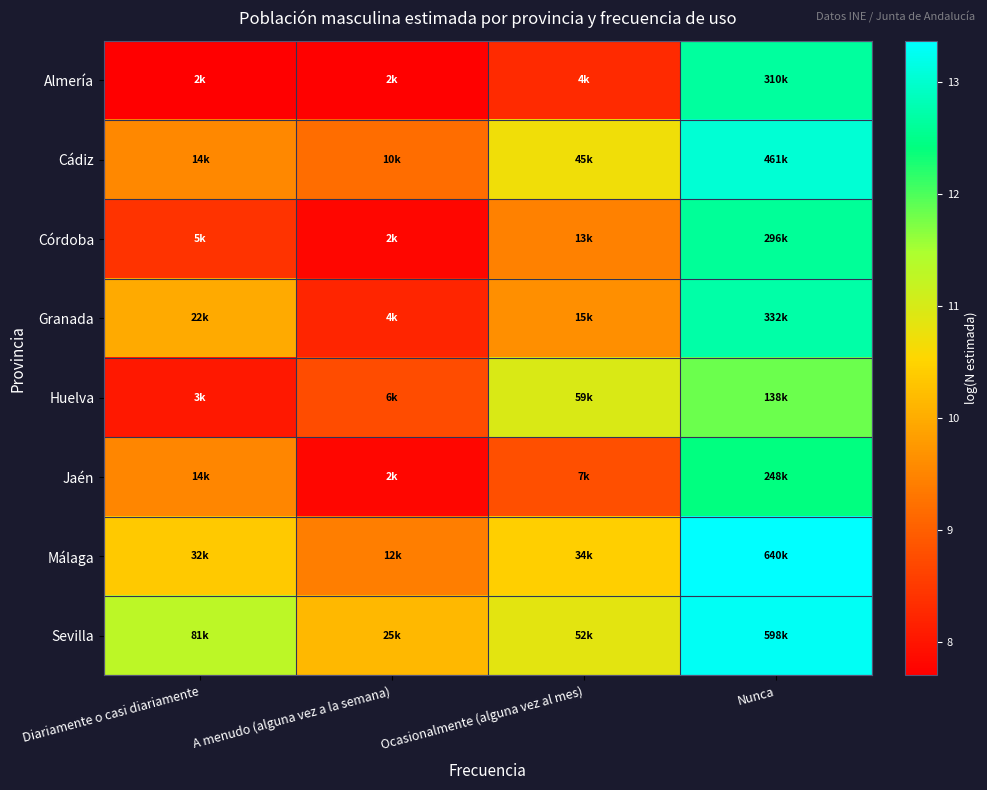

Which category has the highest value across all series?

Nunca